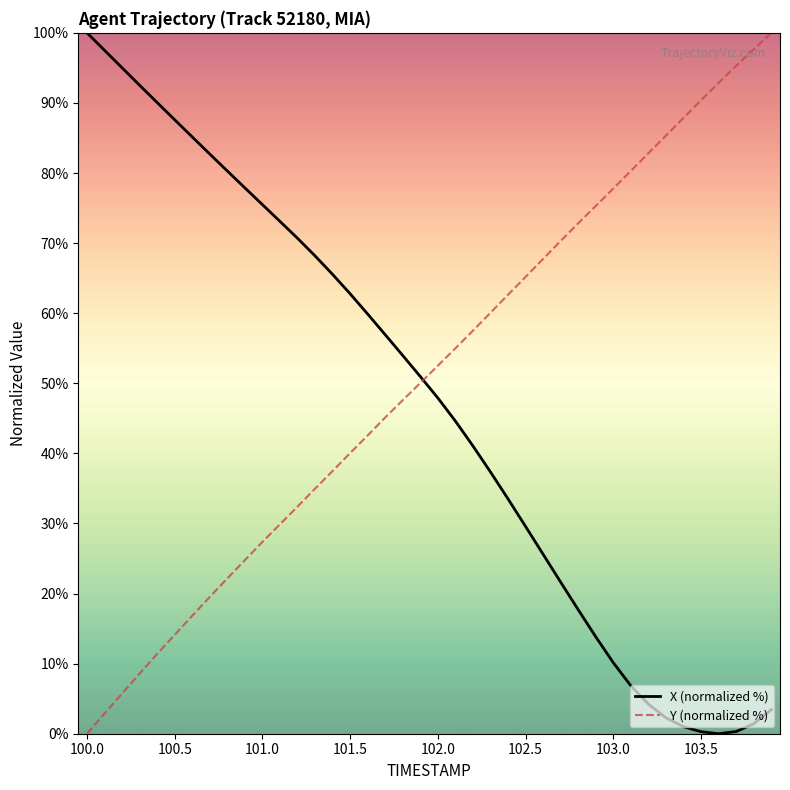

What is the maximum value shown in the chart?

100.0